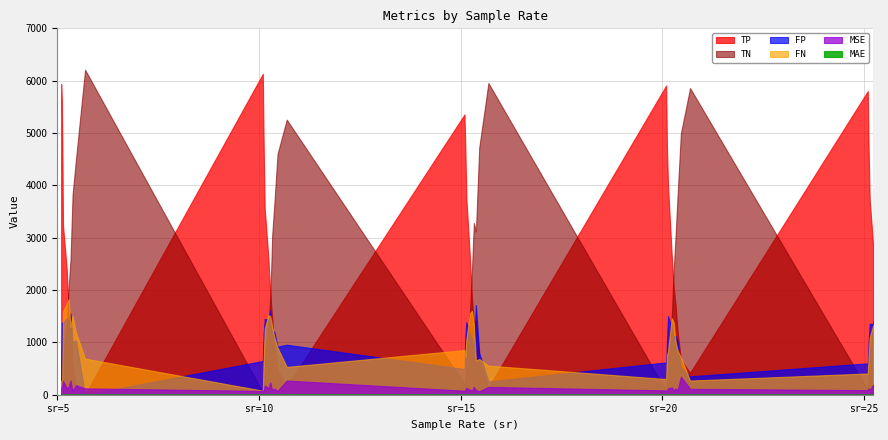

What is the maximum value shown in the chart?

6211.0